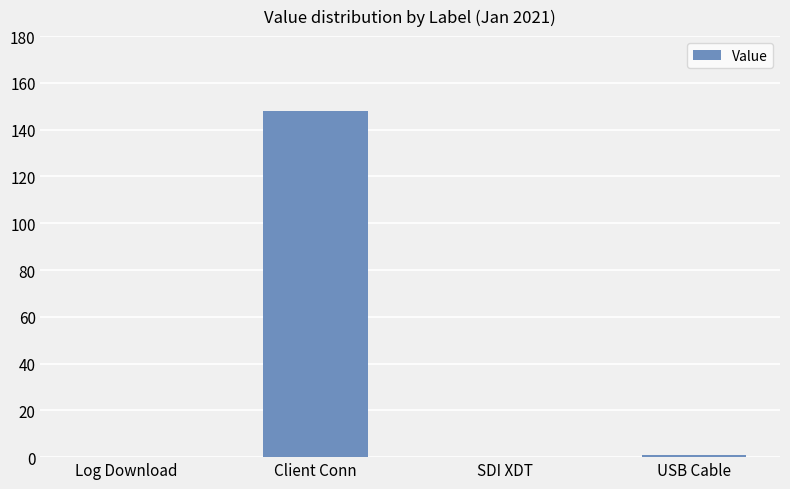

Read the value at Client Conn.

148